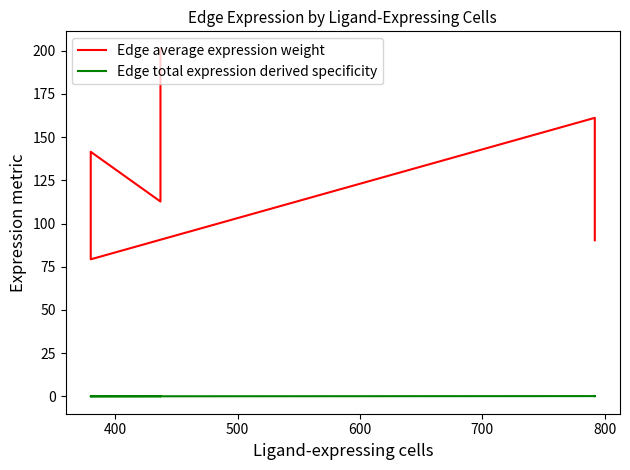

True or false: Edge average expression weight and Edge total expression derived specificity cross at least once.

False